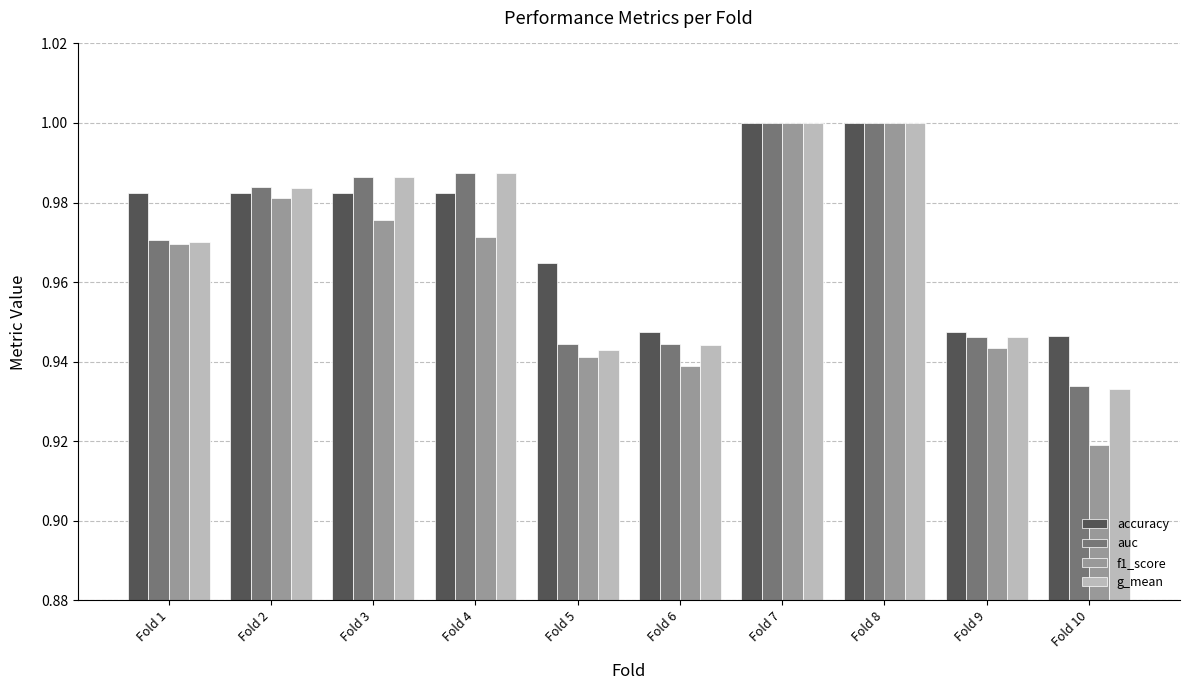

At how many categories does at least one series exceed 0?

10